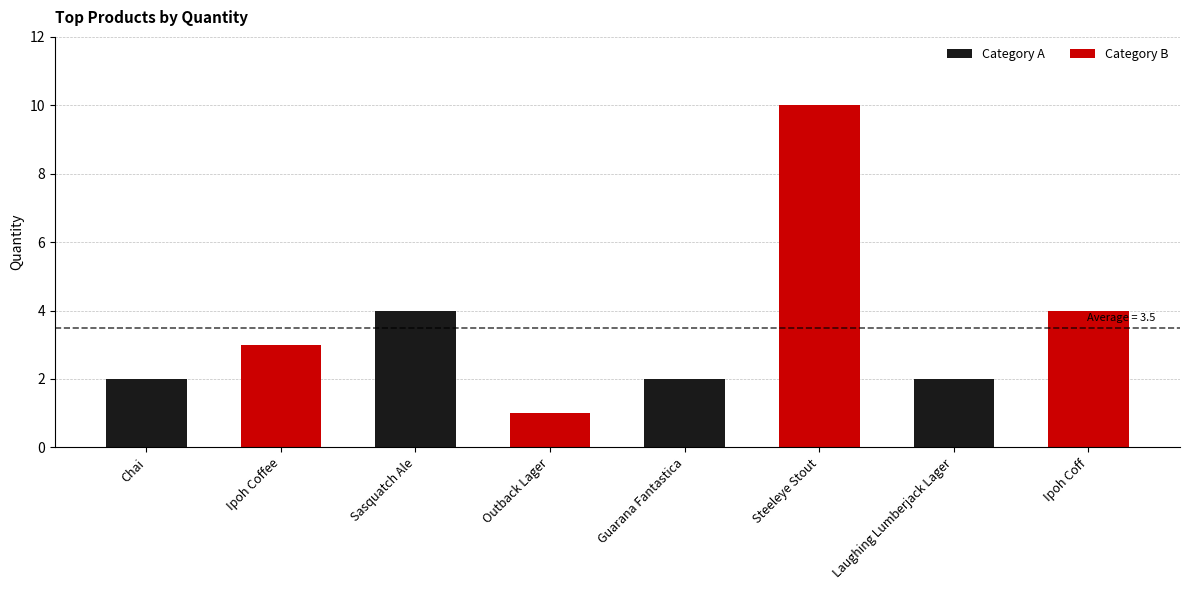

Count the values in the range 2 to 4.

6